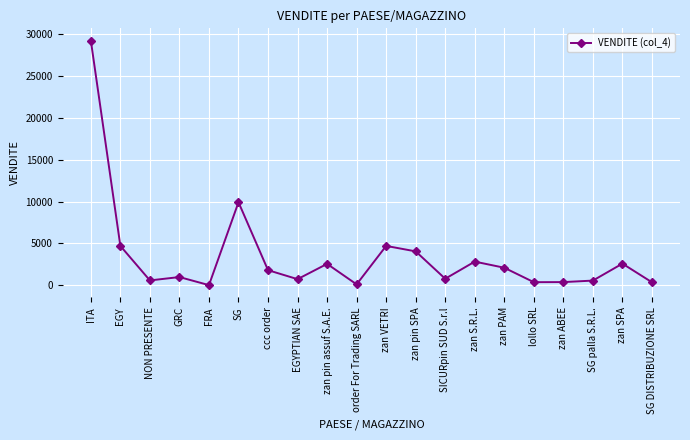

What is the change in value from EGYPTIAN SAE to SICURpin SUD S.r.l?

+50